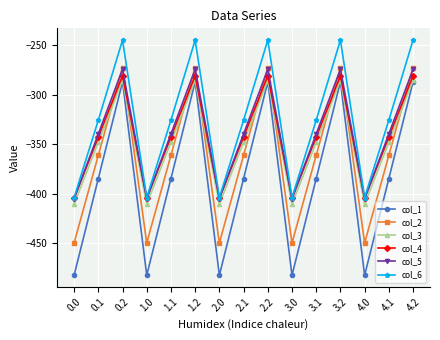

What is the total value across all series at 0.2?

-1645.8